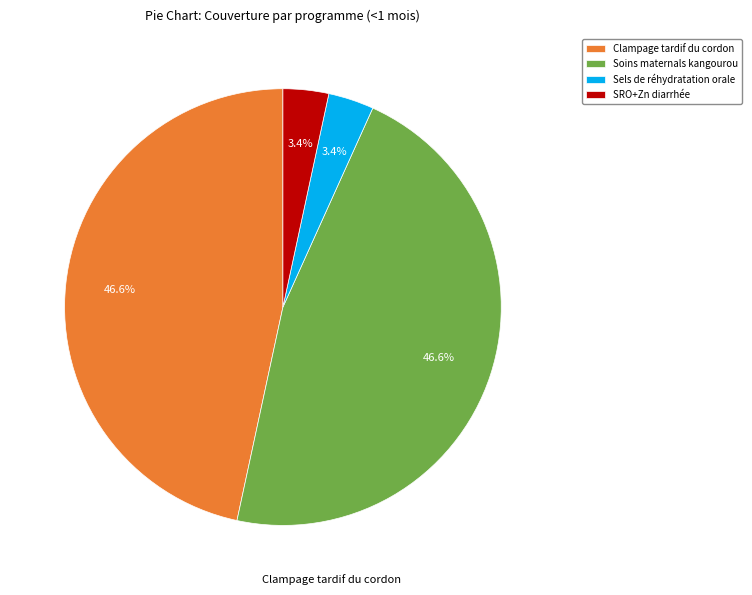

Is it true that SRO+Zn diarrhée is 3% of the pie?

True